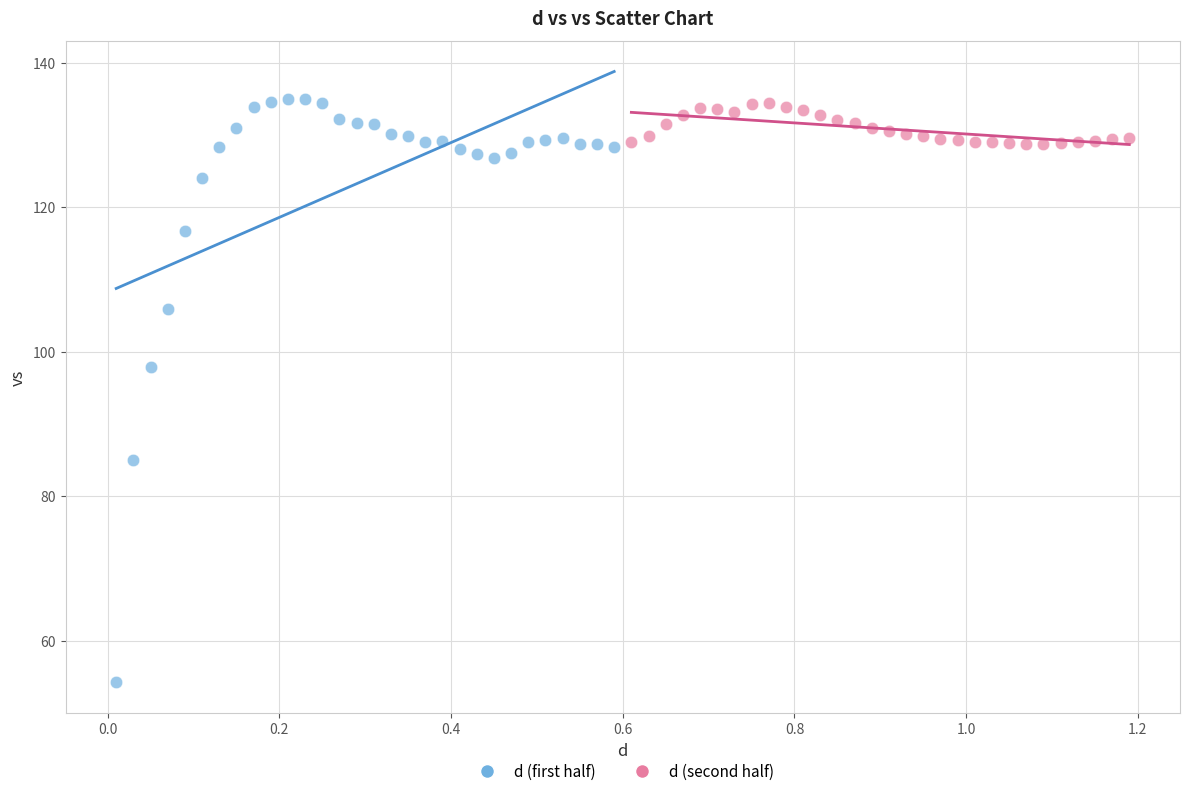

Which series reaches the minimum Y coordinate?

d (first half)